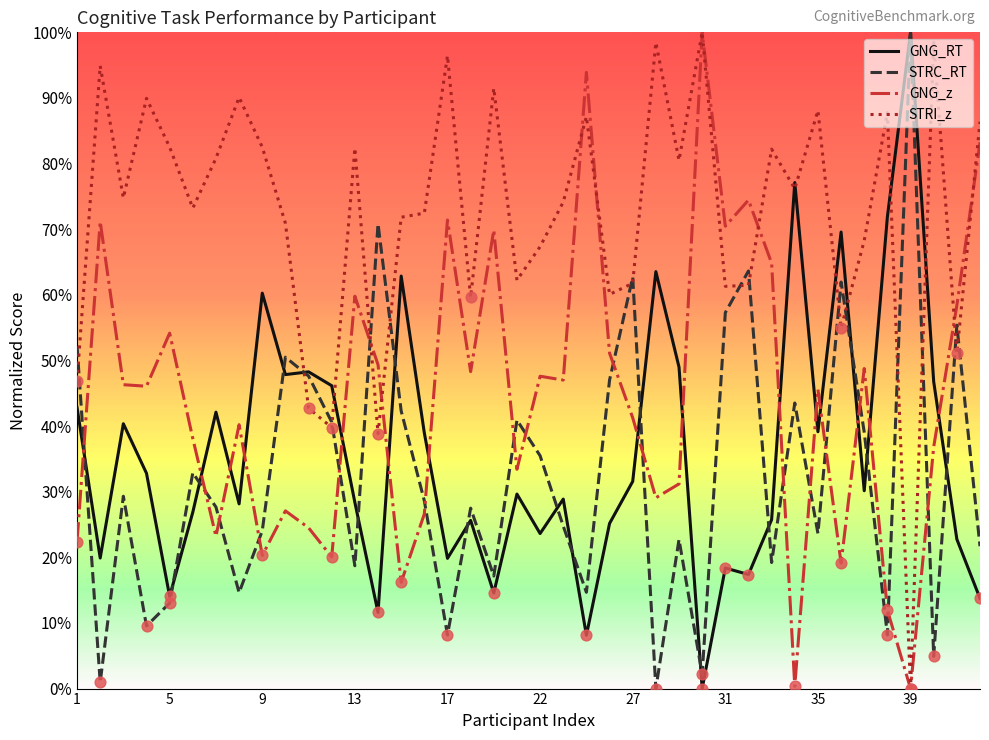

Which series has the largest total across all categories?

STRI_z